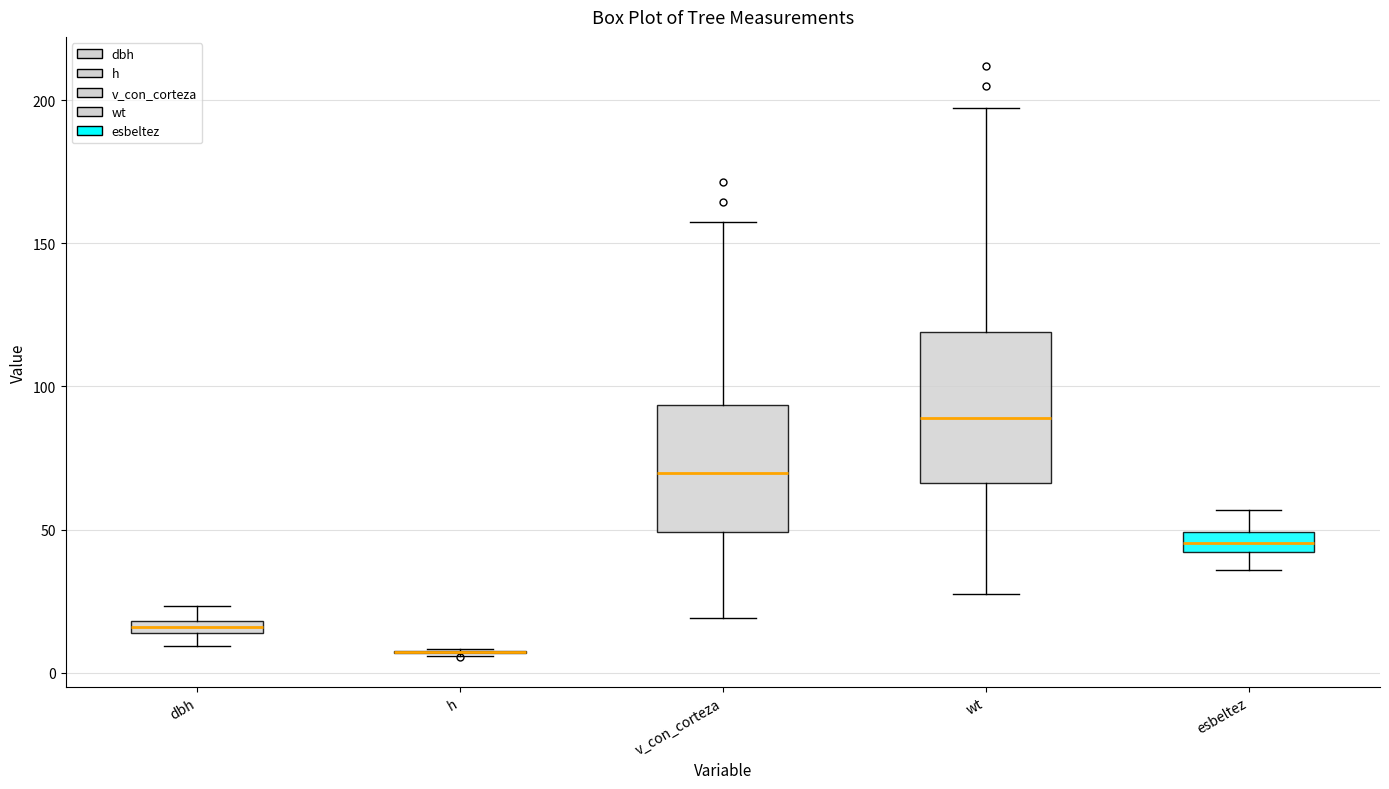

Which box is the tallest, from its lower edge to its upper edge?

wt